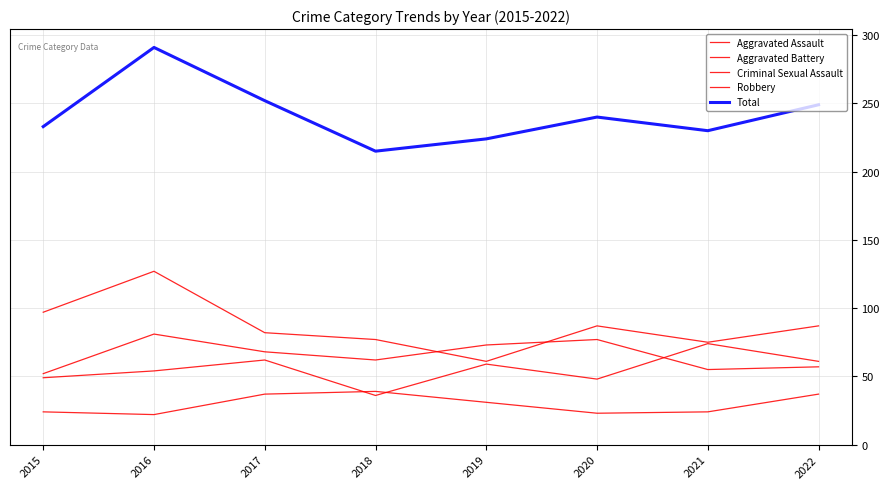

How many values in the Total series are below 240?

4